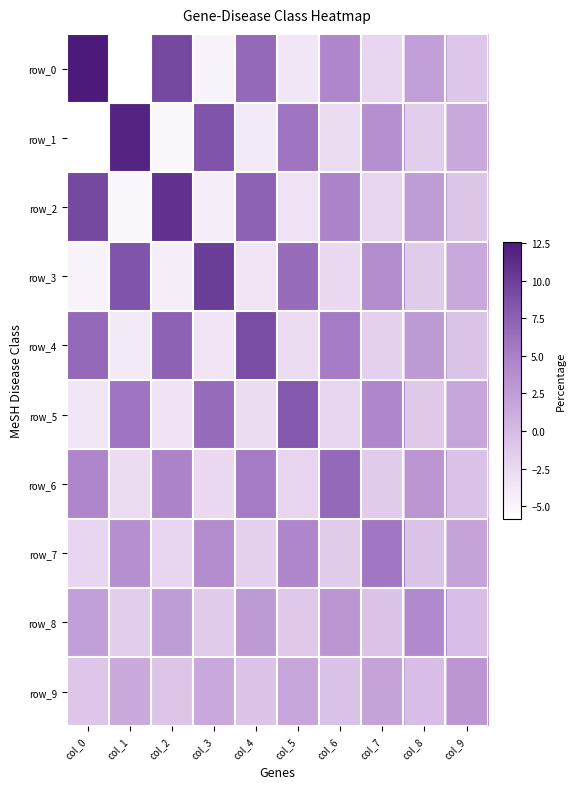

At how many categories does at least one series exceed 11?

2